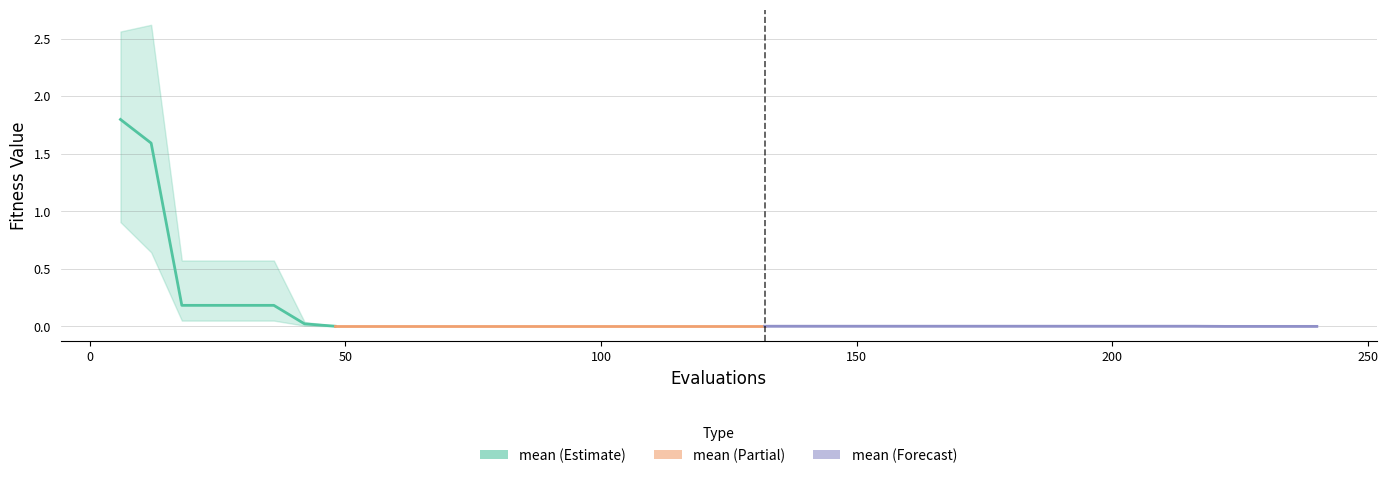

At how many categories does at least one series exceed 0?

40